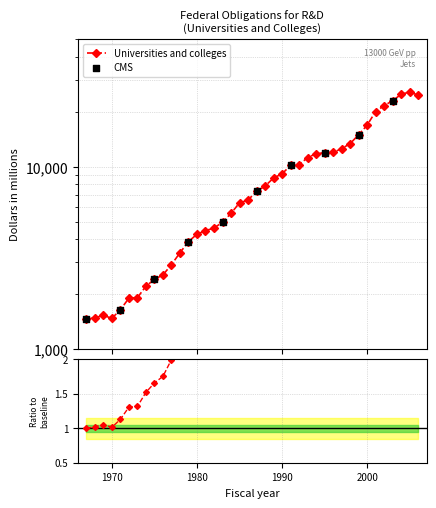

Approximately how many times larger is the value at 1972 compared to 1991?

0.2